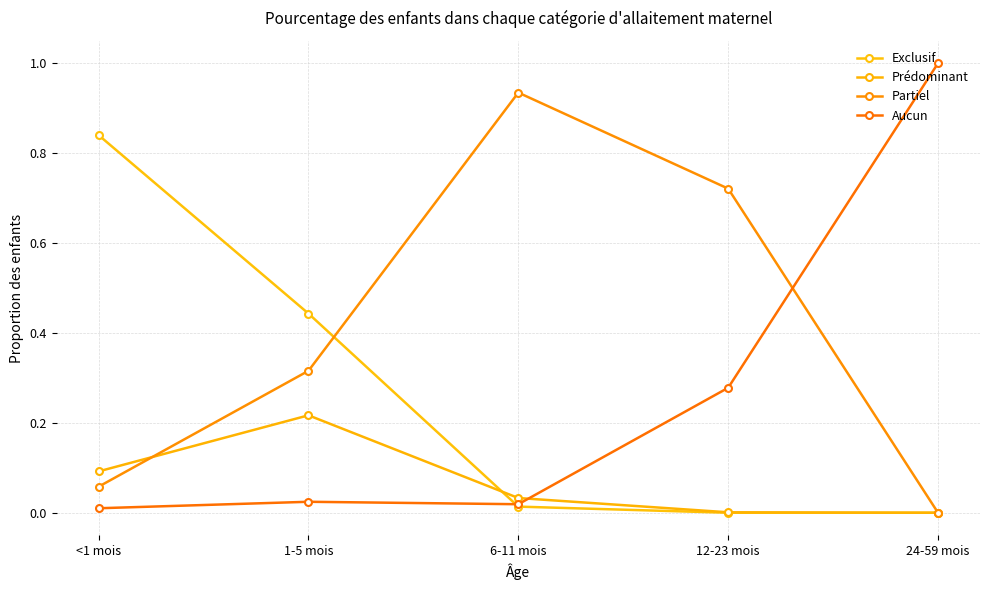

What is the label of the 1st point from the left?

<1 mois